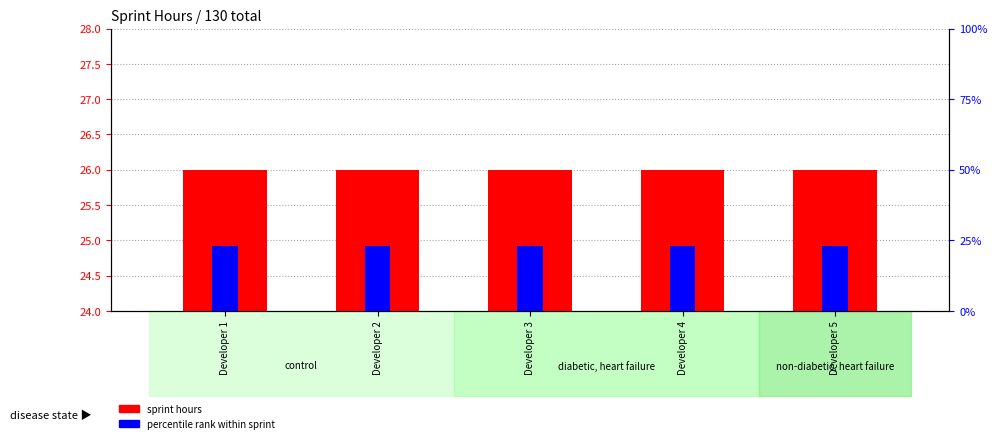

What are all the series names shown in the legend?

sprint hours, percentile rank within sprint